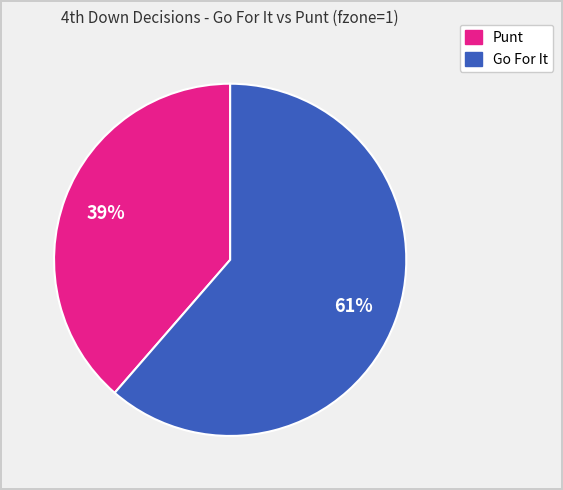

To the nearest percent, what is the average slice percentage?

50%